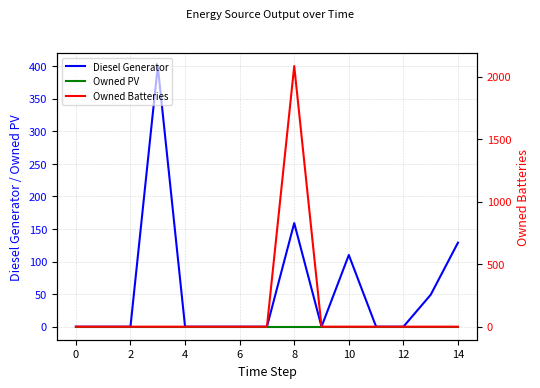

What is the highest value of the Diesel Generator series?

400